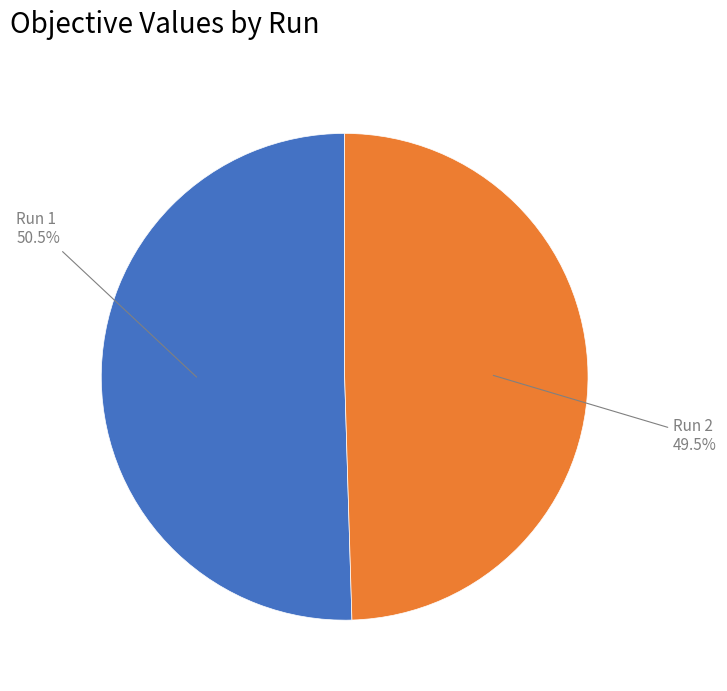

Between Run 2 and Run 1, which is larger?

Run 1